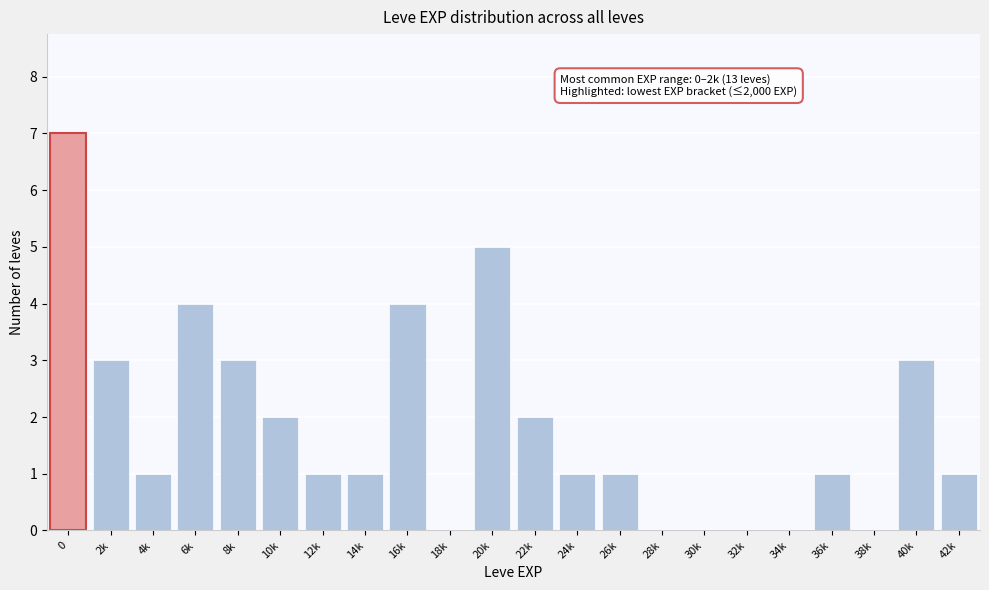

What is the greatest value displayed?

7